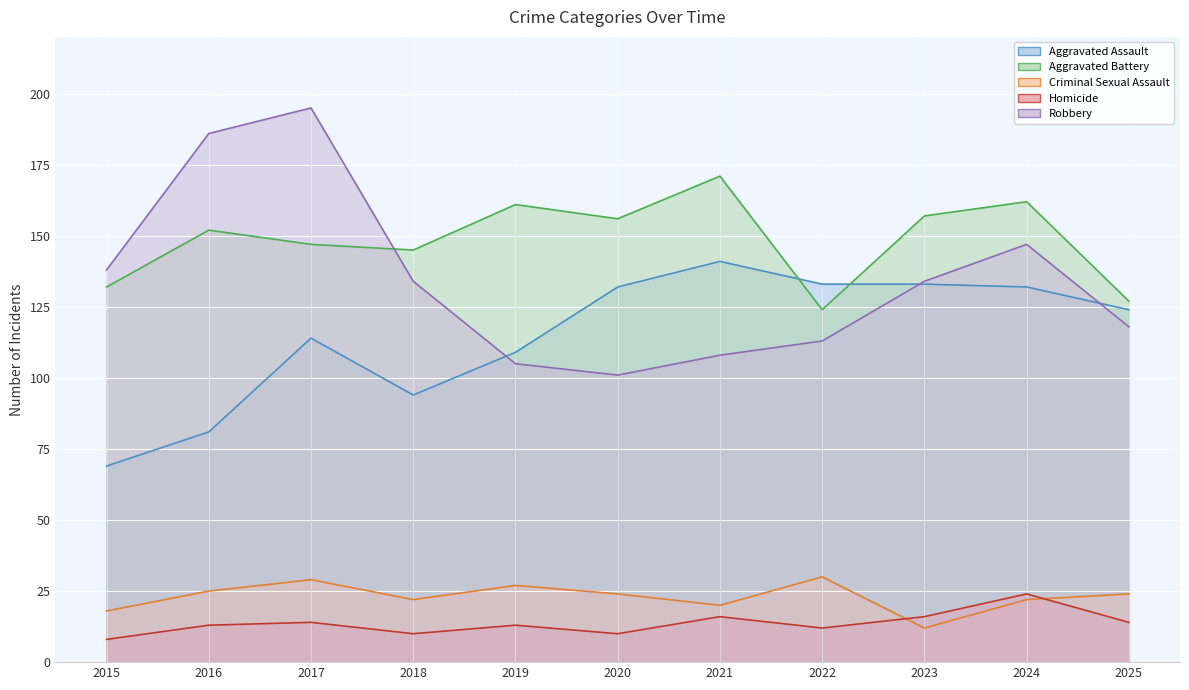

How many lines are shown in the chart?

5